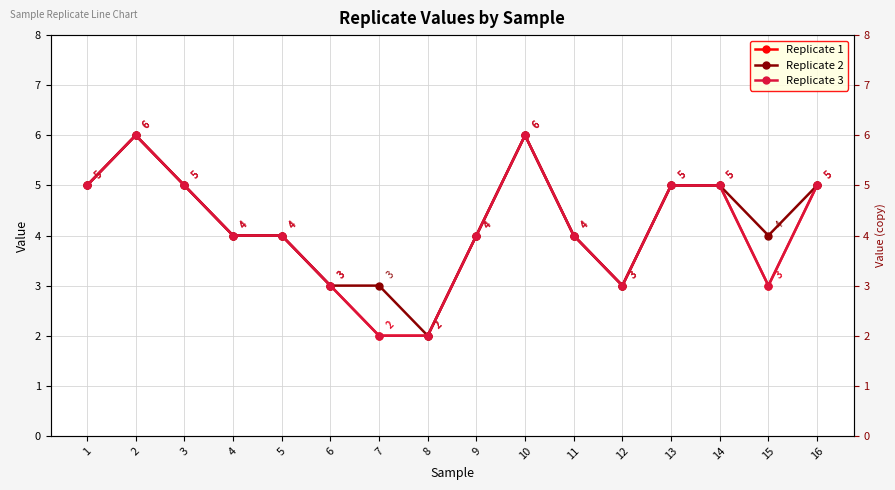

True or false: Replicate 3 has a value of 2 at 4.

False